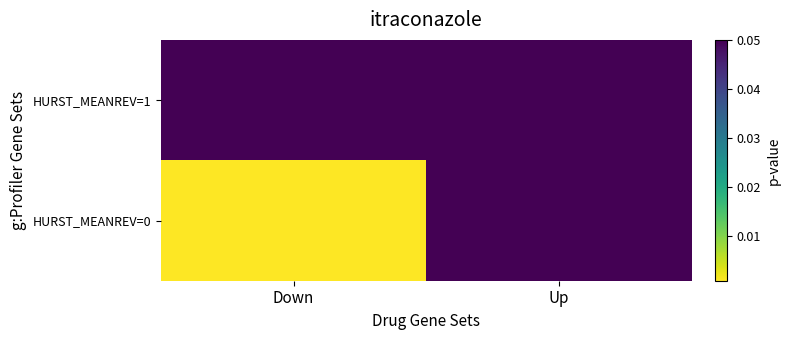

Count the number of categories in the chart.

2